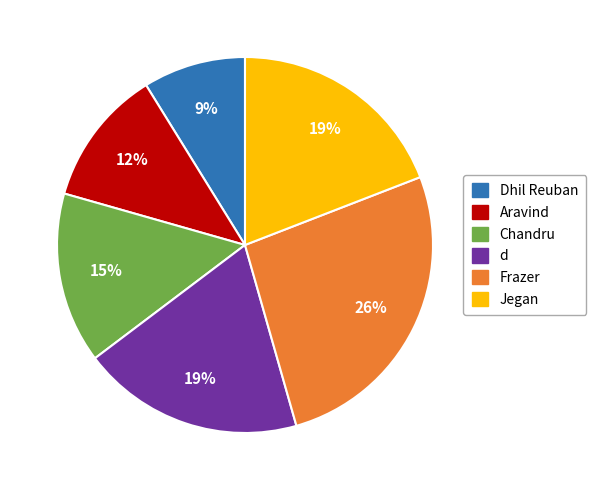

The Chandru slice represents 15% of the pie. True or false?

True